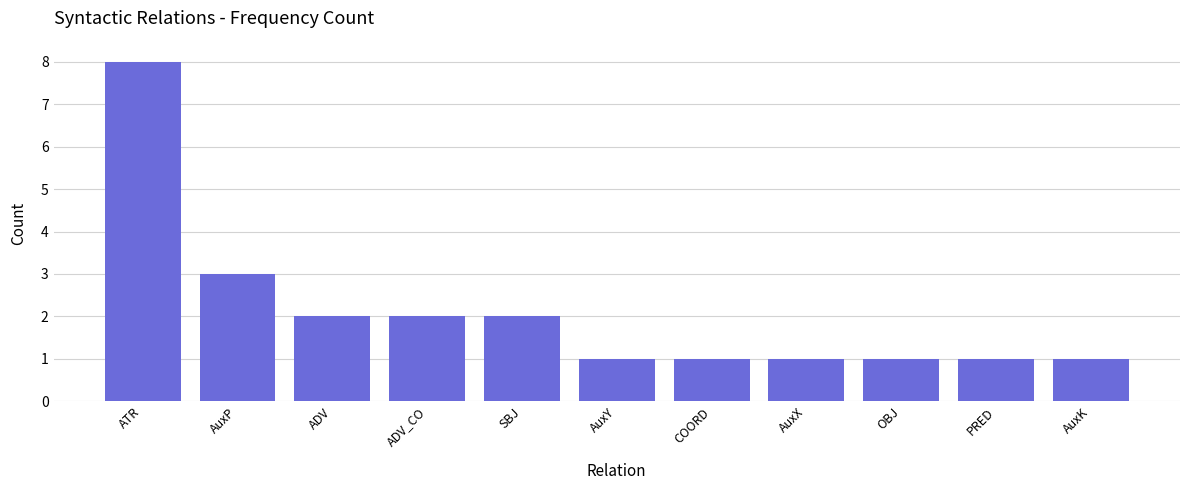

True or false: the data shows 2 at ADV_CO.

True